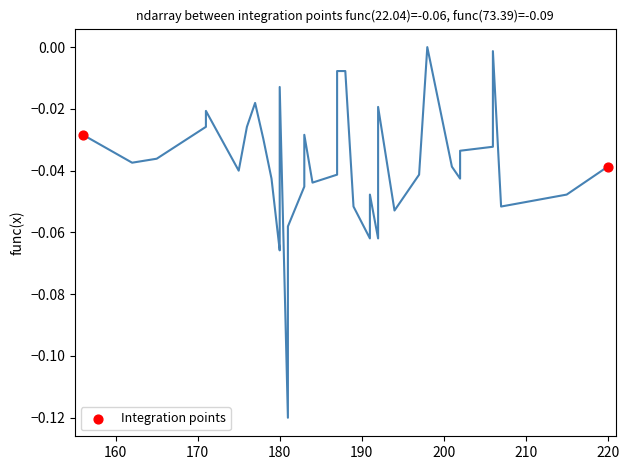

What is the range of X values (max minus min)?

64.0